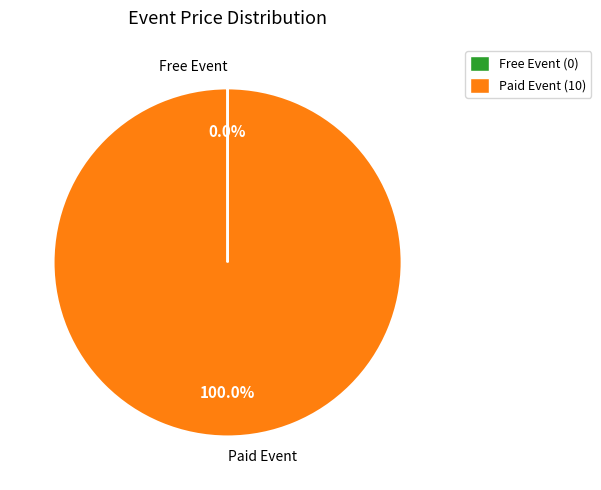

Which category has the biggest portion of the pie?

Paid Event